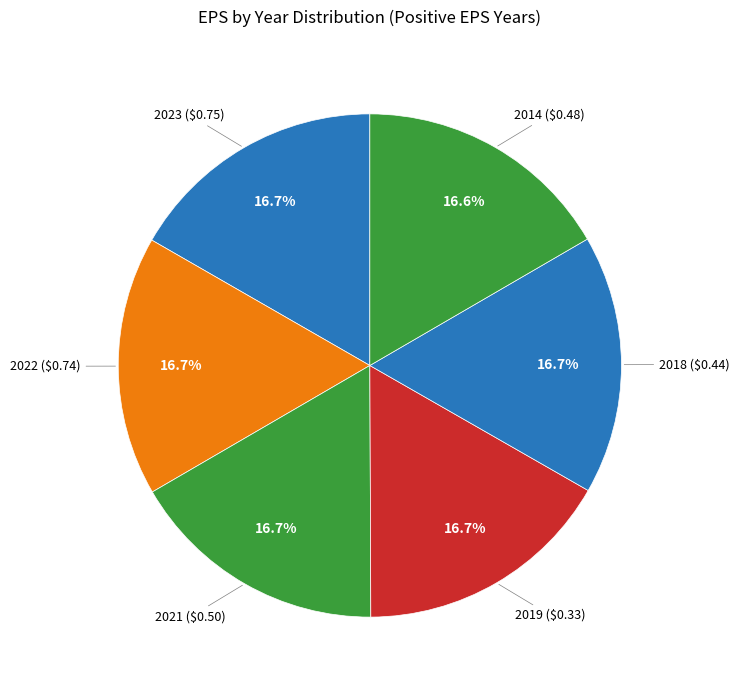

How many segments does this pie chart have?

6